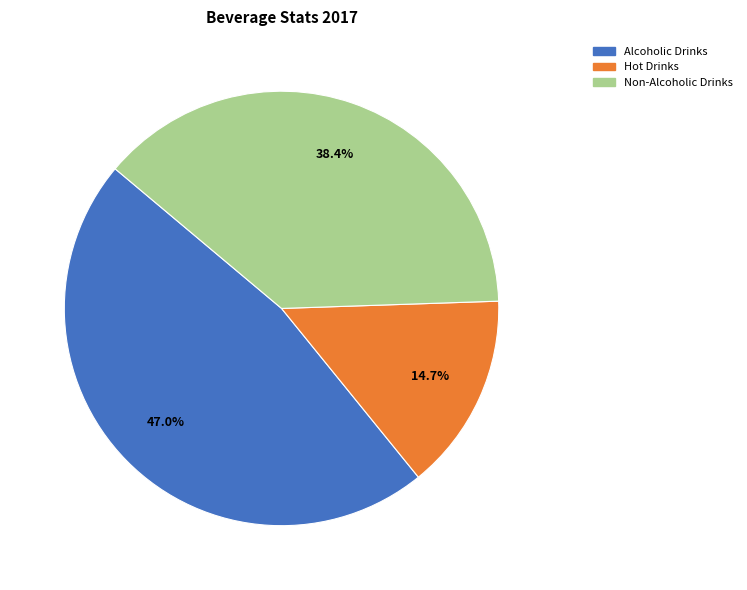

Is there a majority slice in this chart?

No